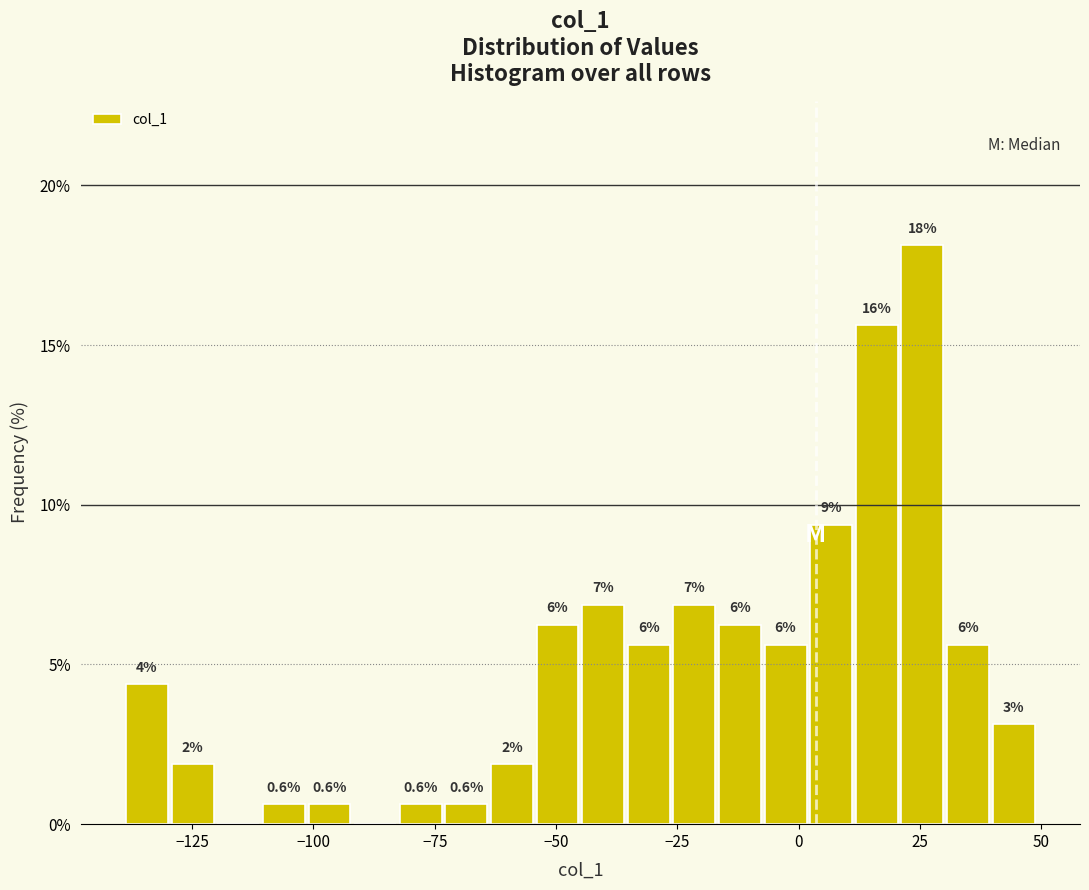

Read against the x-axis, roughly where is the centre of the tallest bar?

25